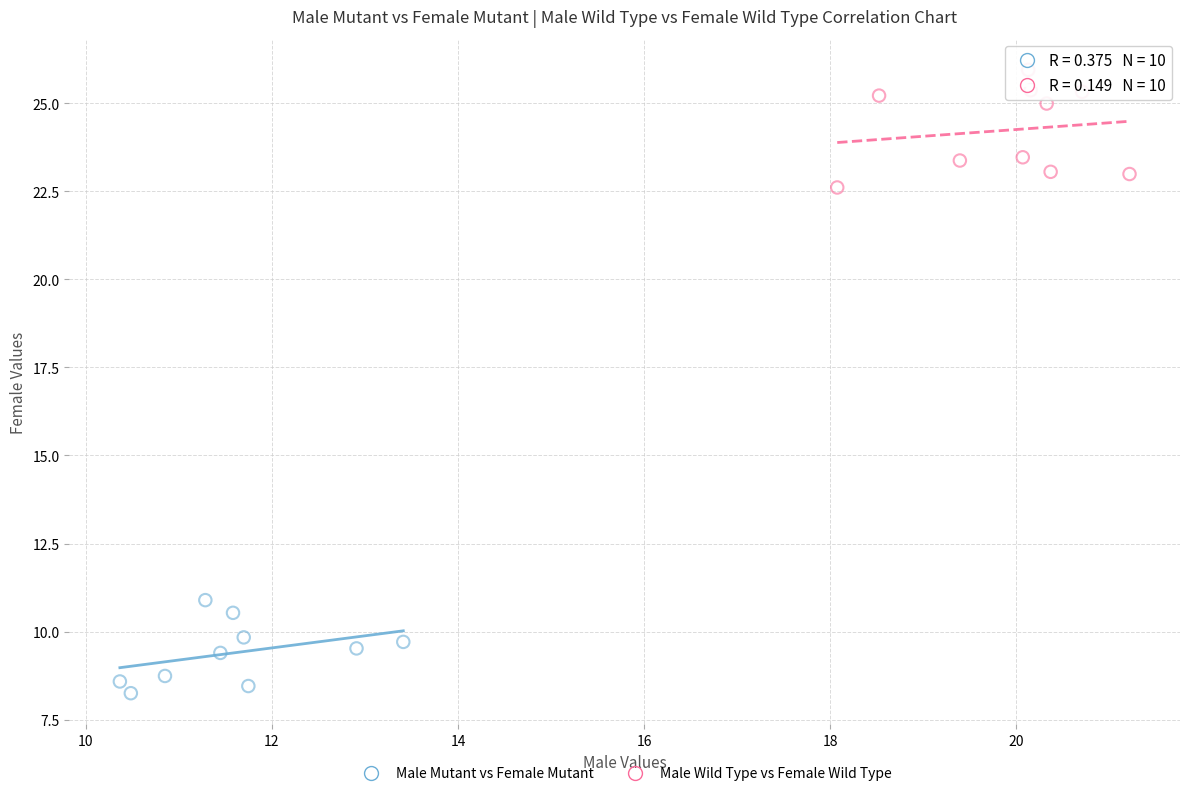

Which series contains the lowest Y value?

Male Mutant vs Female Mutant